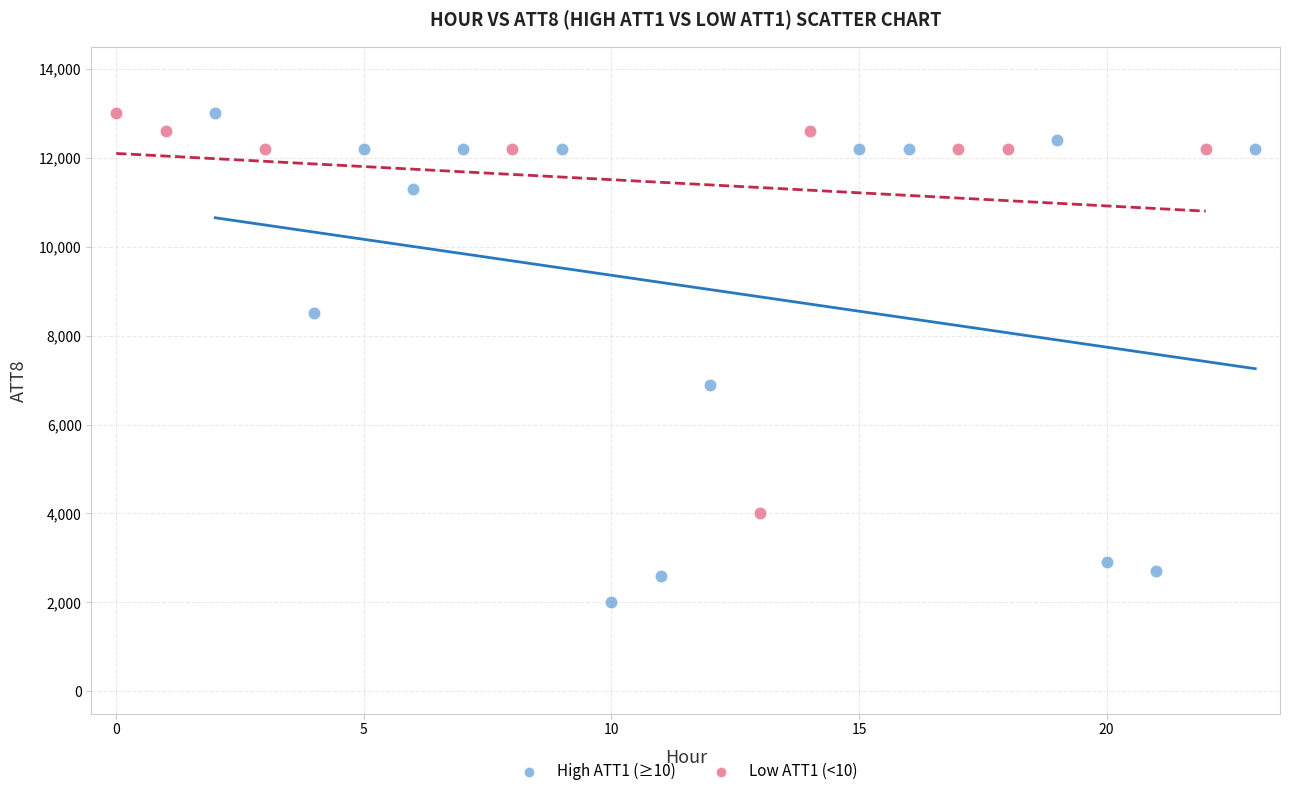

Which series has the largest Y range (max minus min)?

High ATT1 (≥10)